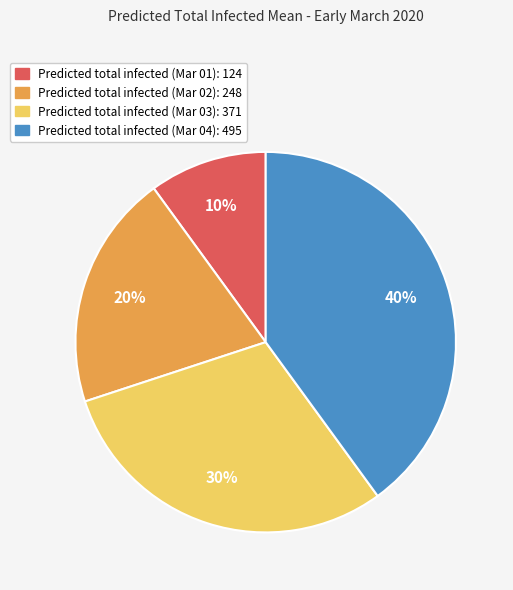

To the nearest percent, what is the average slice percentage?

25%